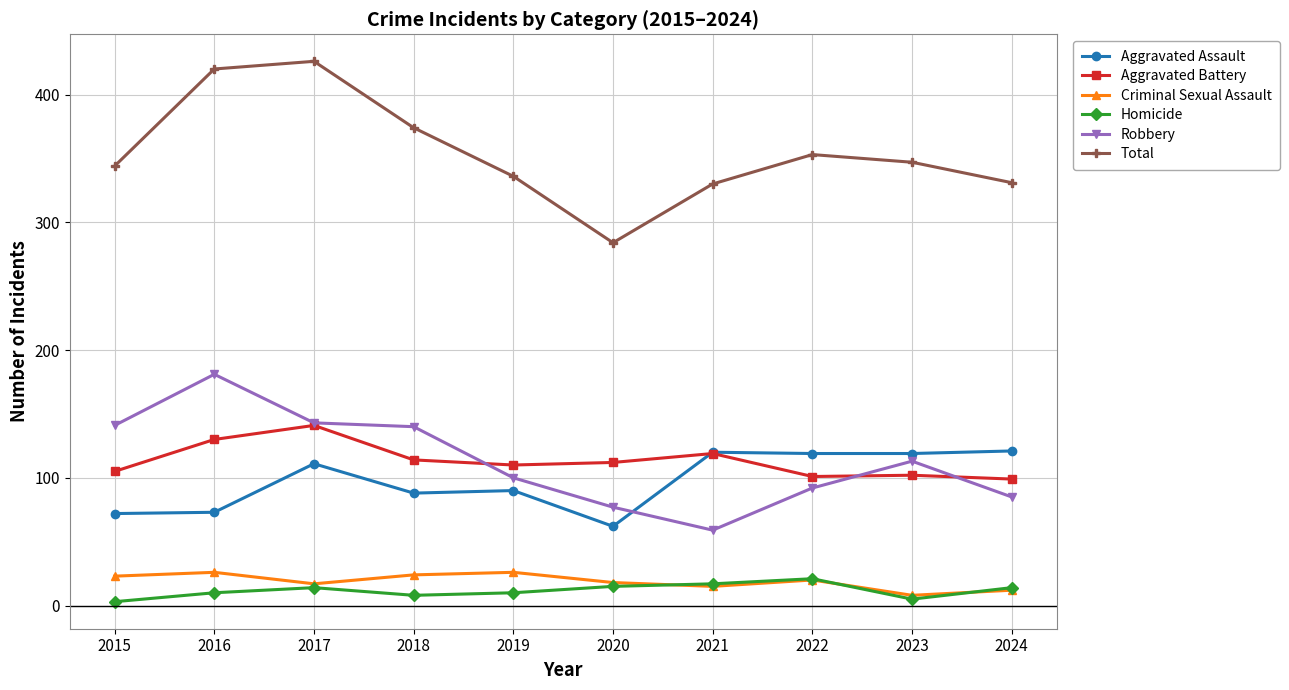

Which category has the highest value in the Aggravated Battery series?

2017